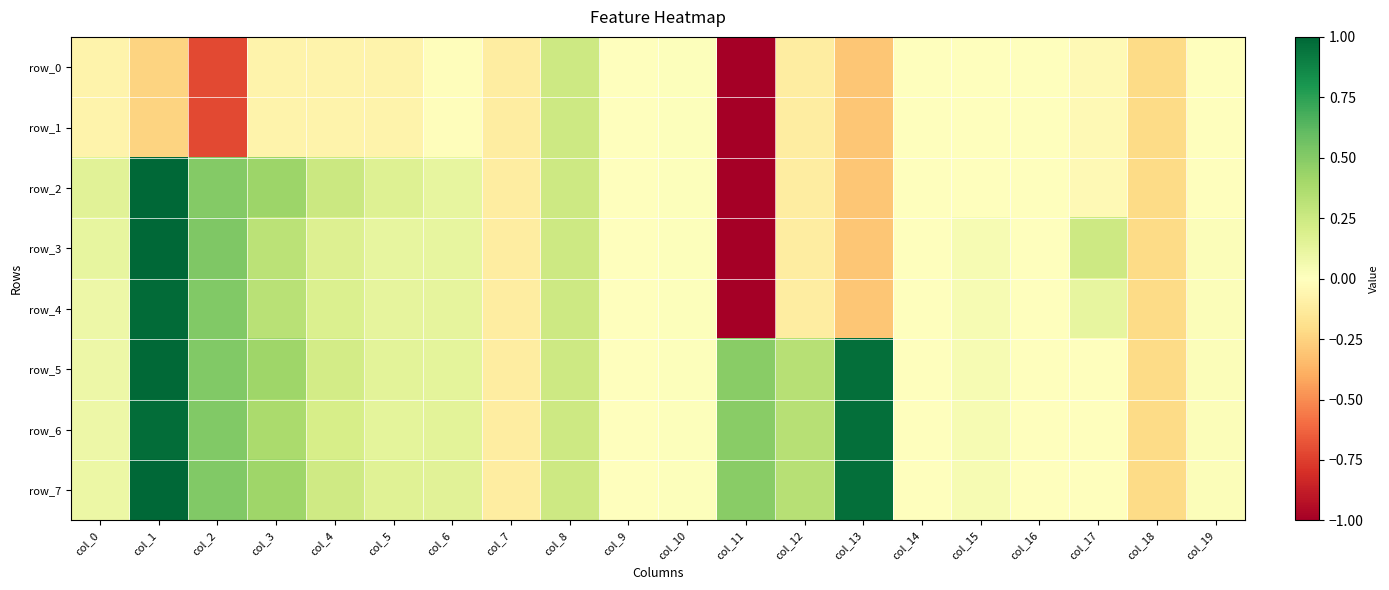

Between col_18 and col_2, which is larger?

col_18